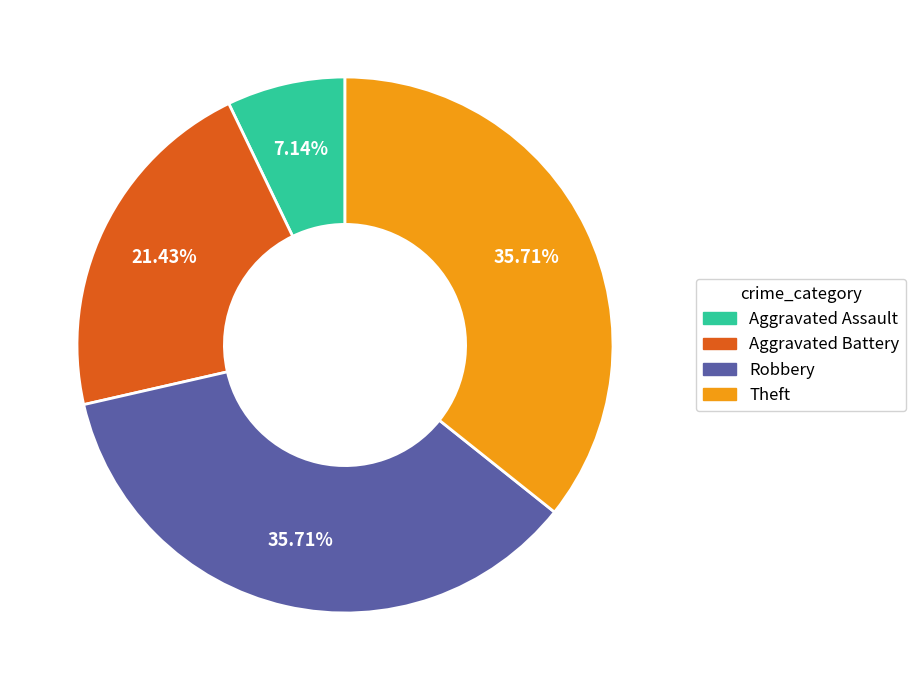

Which category has the smallest portion of the pie?

Aggravated Assault